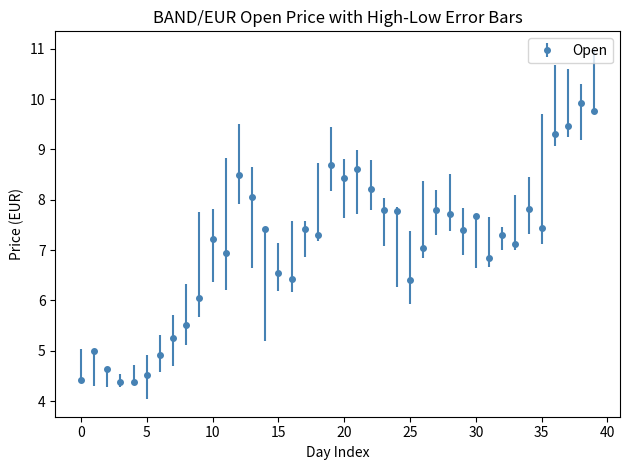

What is the difference between the maximum and second lowest values?

5.5